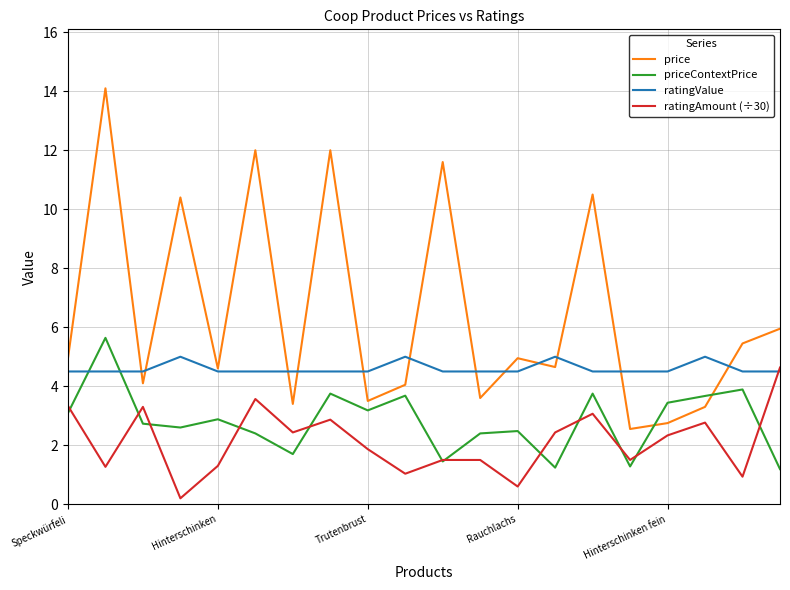

What is the difference between the maximum and minimum values in the ratingAmount (÷30) series?

4.4